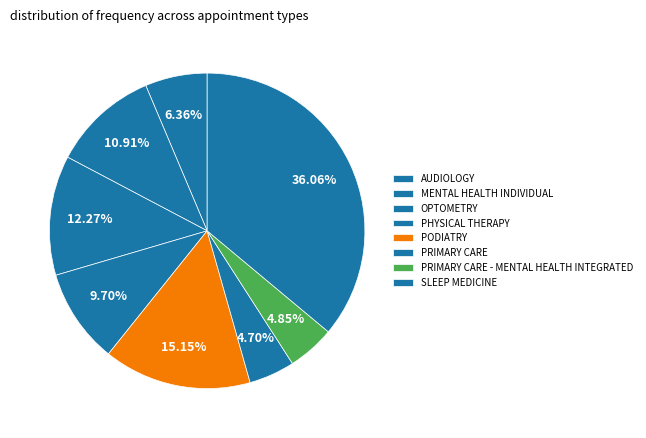

Is the sum of OPTOMETRY and PRIMARY CARE - MENTAL HEALTH INTEGRATED greater than half?

No